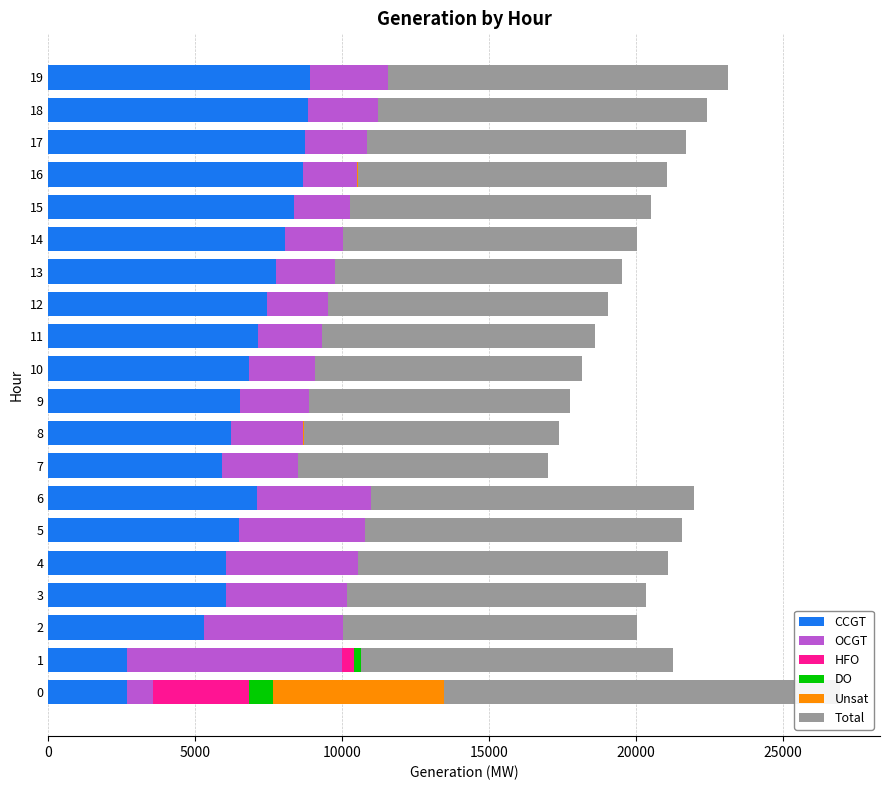

Between 4 and 2, which is larger?

4